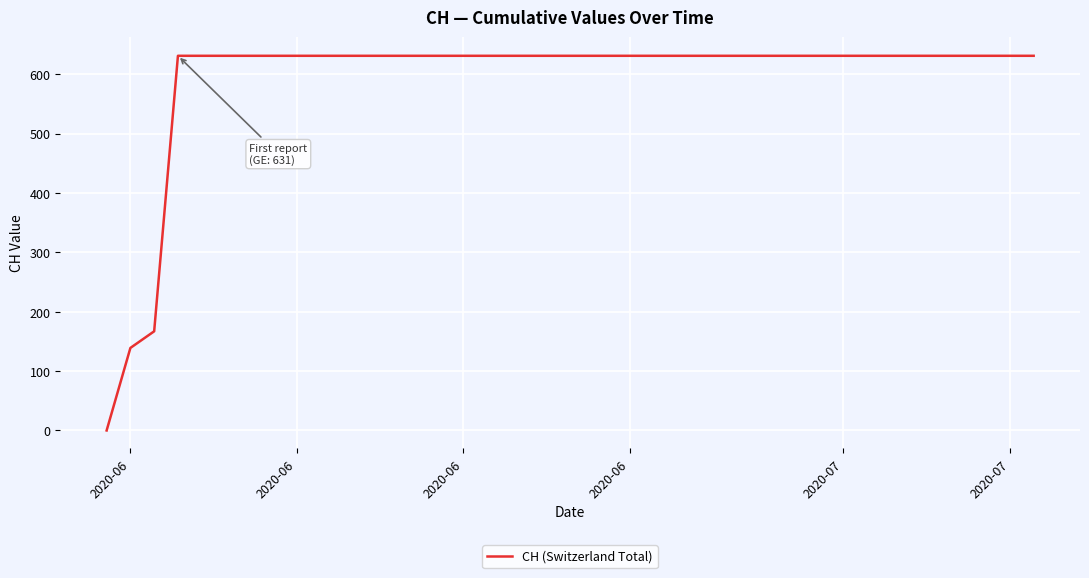

What is the difference between the maximum and minimum values?

631